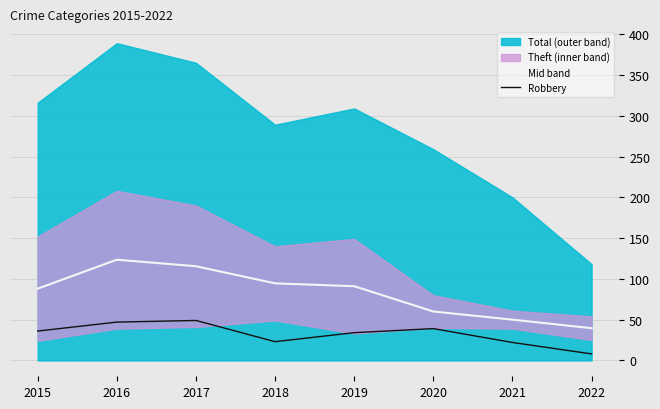

Is it true that Robbery equals 8.0 at 2022?

True